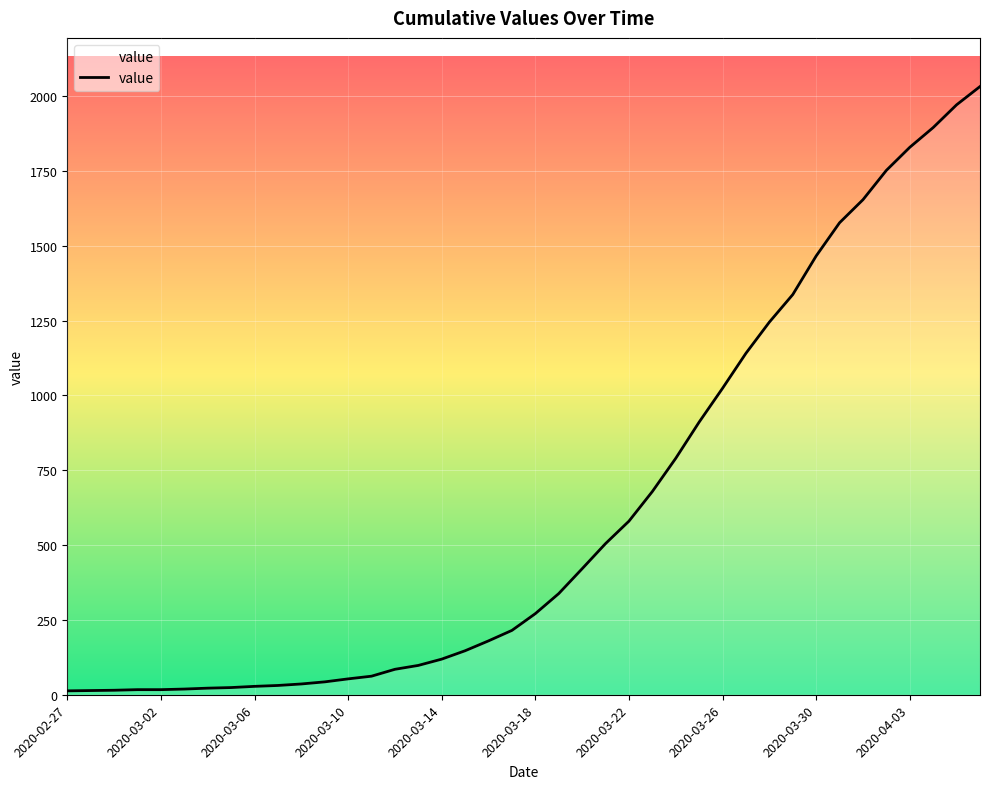

What is the maximum value shown in the chart?

2032